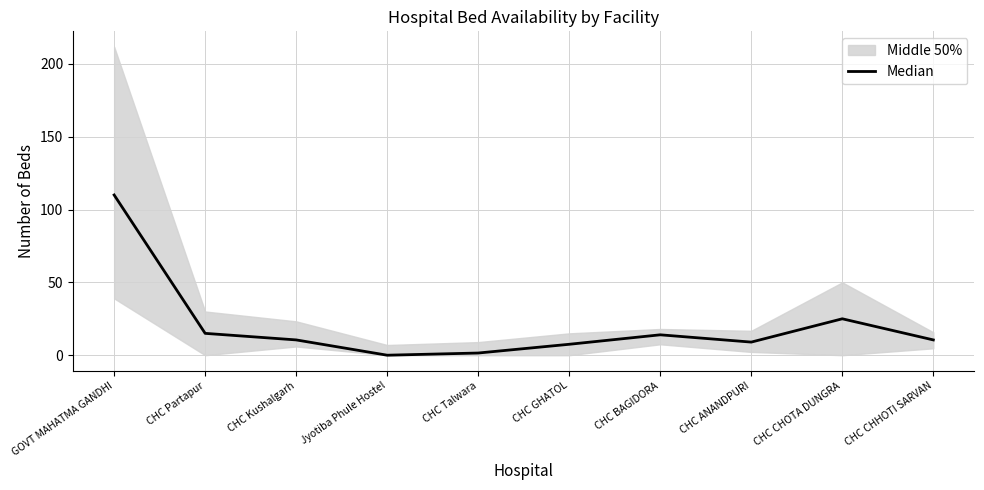

What position from the left is CHC Partapur?

2